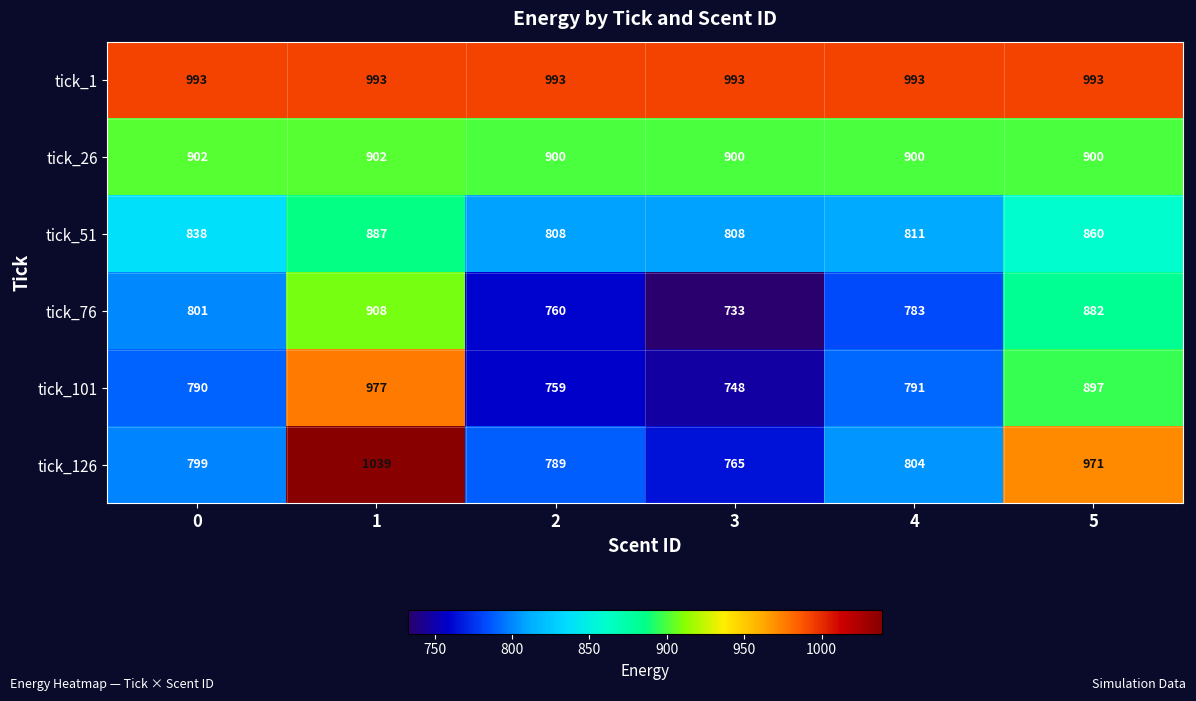

What is the sum of the tick_1 values at 0 and 2?

1986